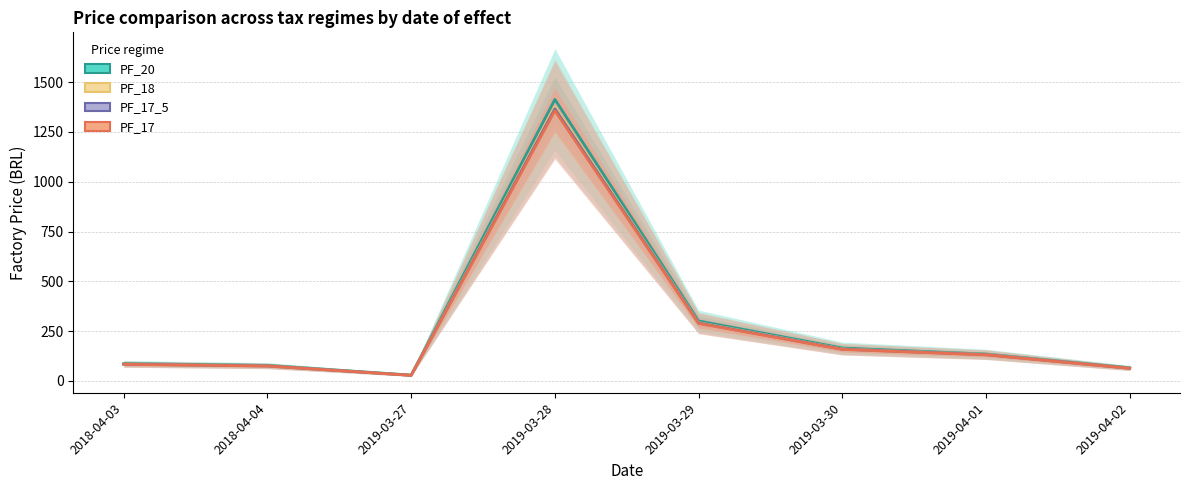

What is the smallest value displayed?

28.3